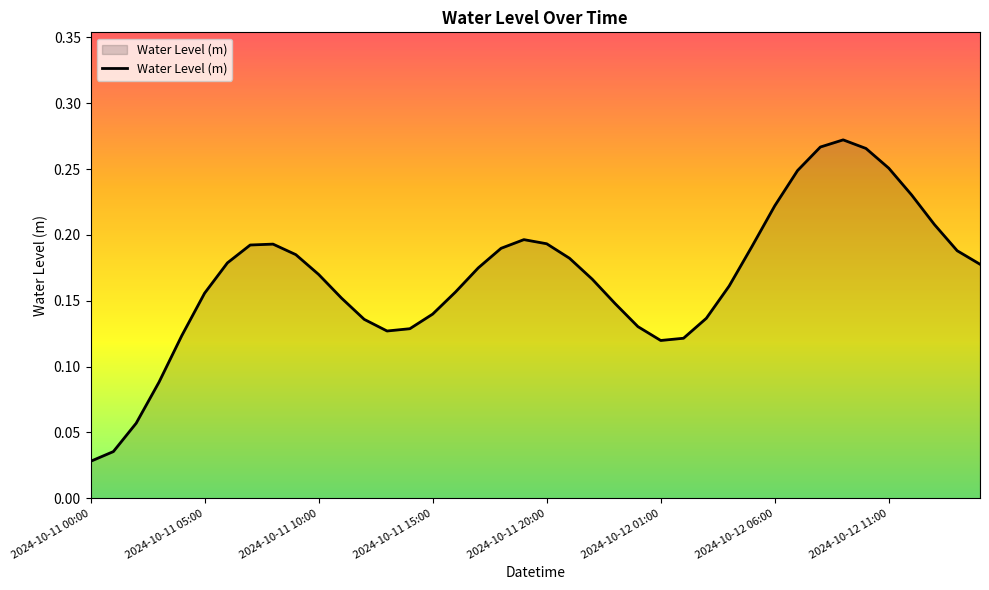

Which category has the lowest value across all series?

2024-10-11 00:00